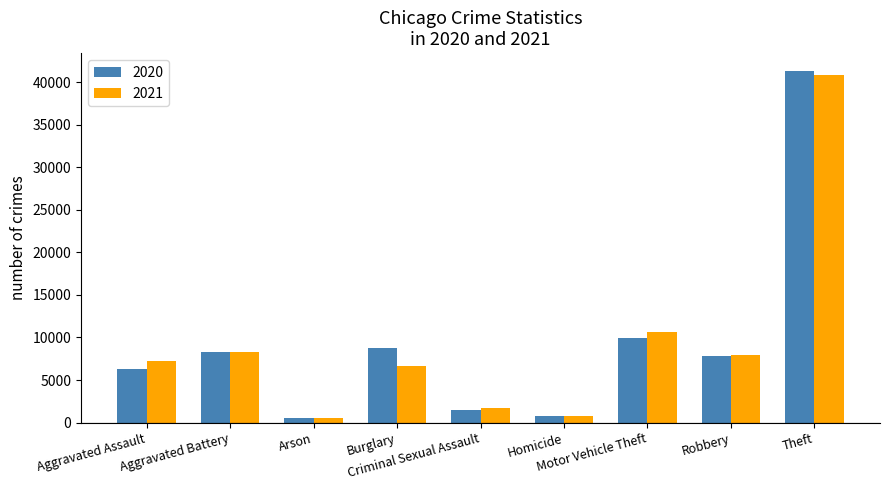

What is the difference between the highest and lowest values at Burglary?

2096